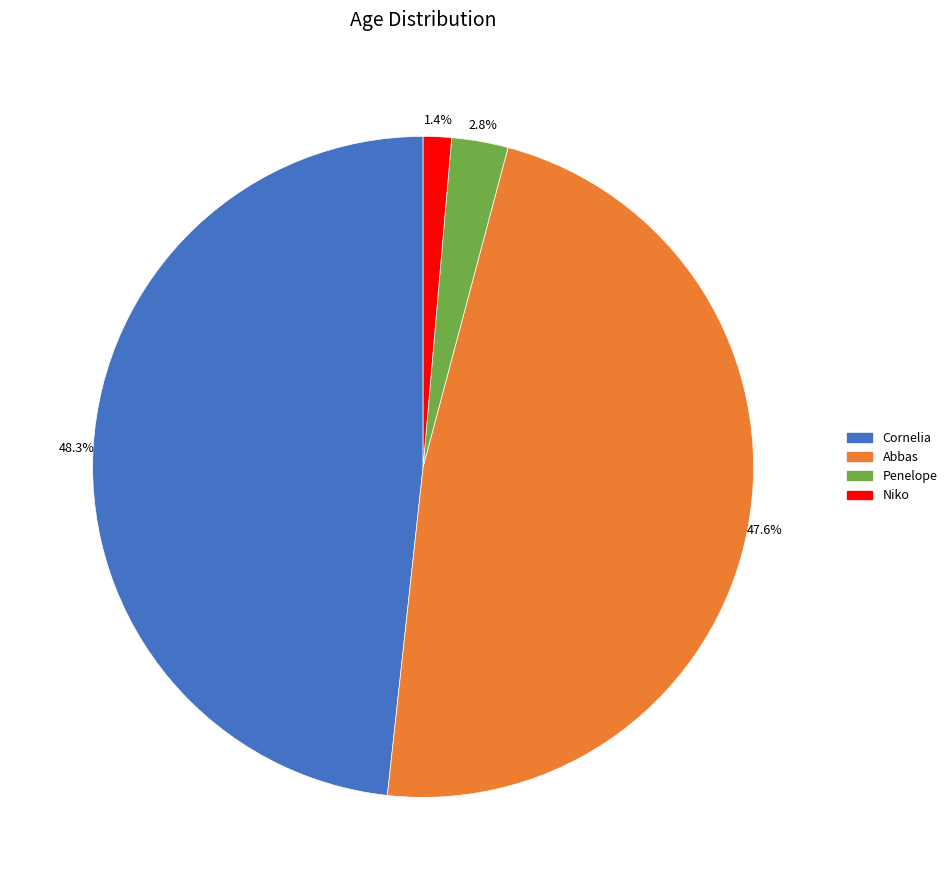

Approximately how many times larger is the value at Abbas compared to Cornelia?

1.0